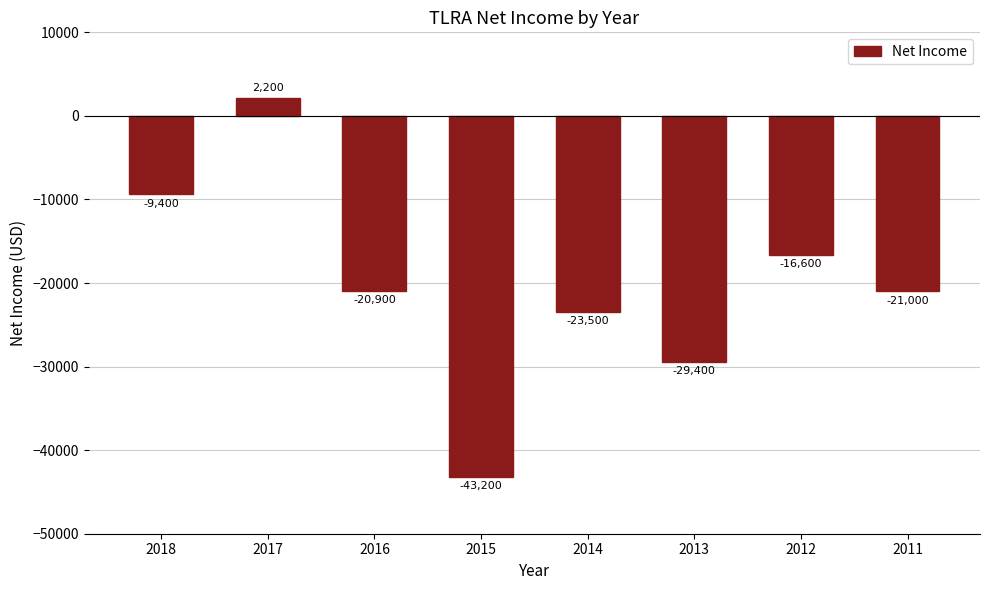

Reading left to right, transcribe all the data shown in this chart.

2018=-9400	2017=2200	2016=-20900	2015=-43200	2014=-23500	2013=-29400	2012=-16600	2011=-21000